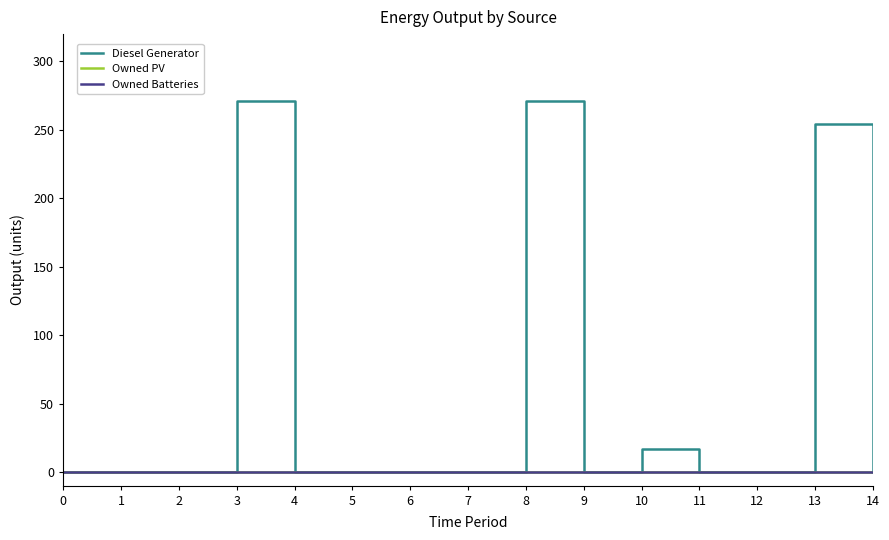

Does the chart have visible grid lines?

No